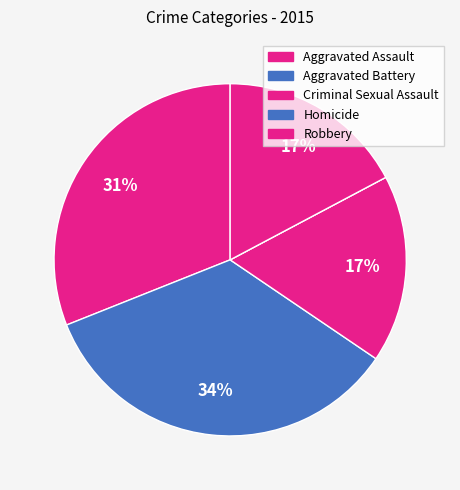

To the nearest percent, what is the difference between the largest and smallest slice percentages?

34%